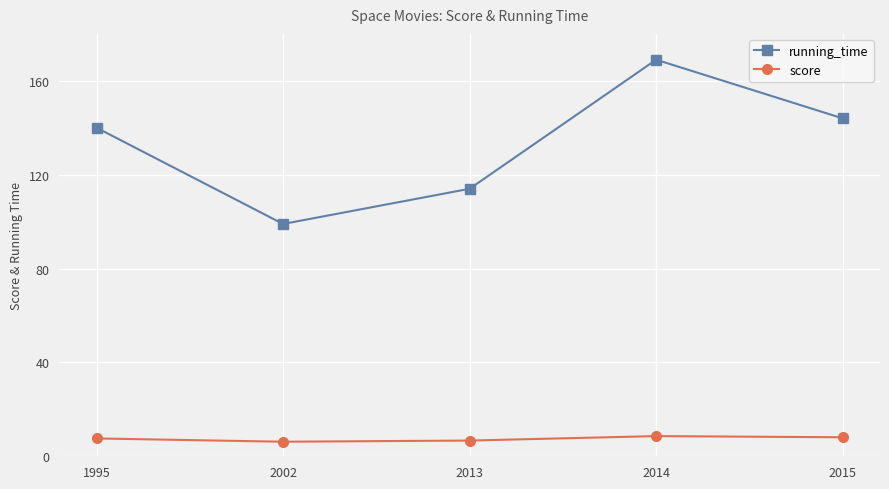

What is the value of the running_time point at the 5th from the left?

144.0